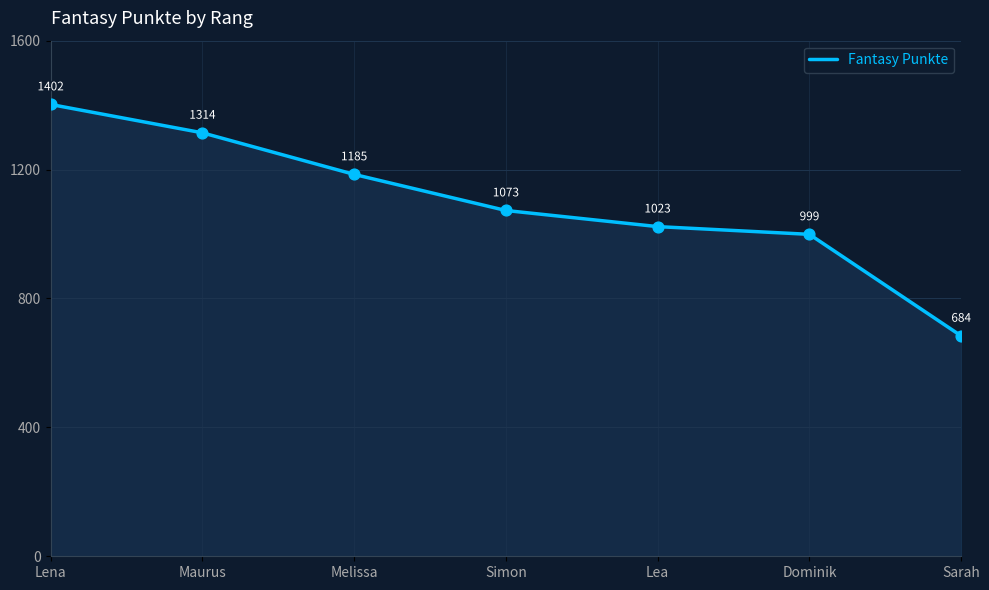

Approximately how many times larger is the value at Melissa compared to Simon?

1.1